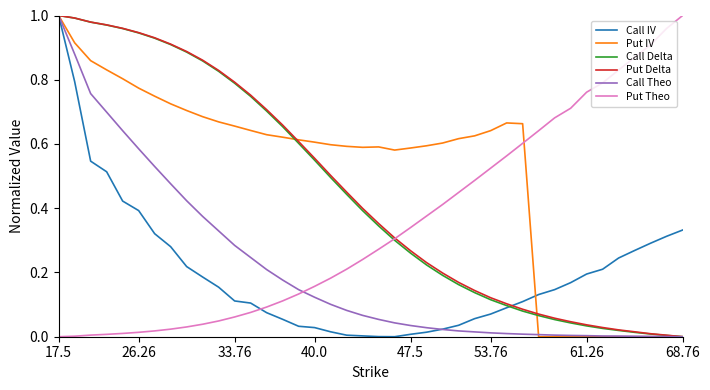

Which series has the largest total across all categories?

Put IV